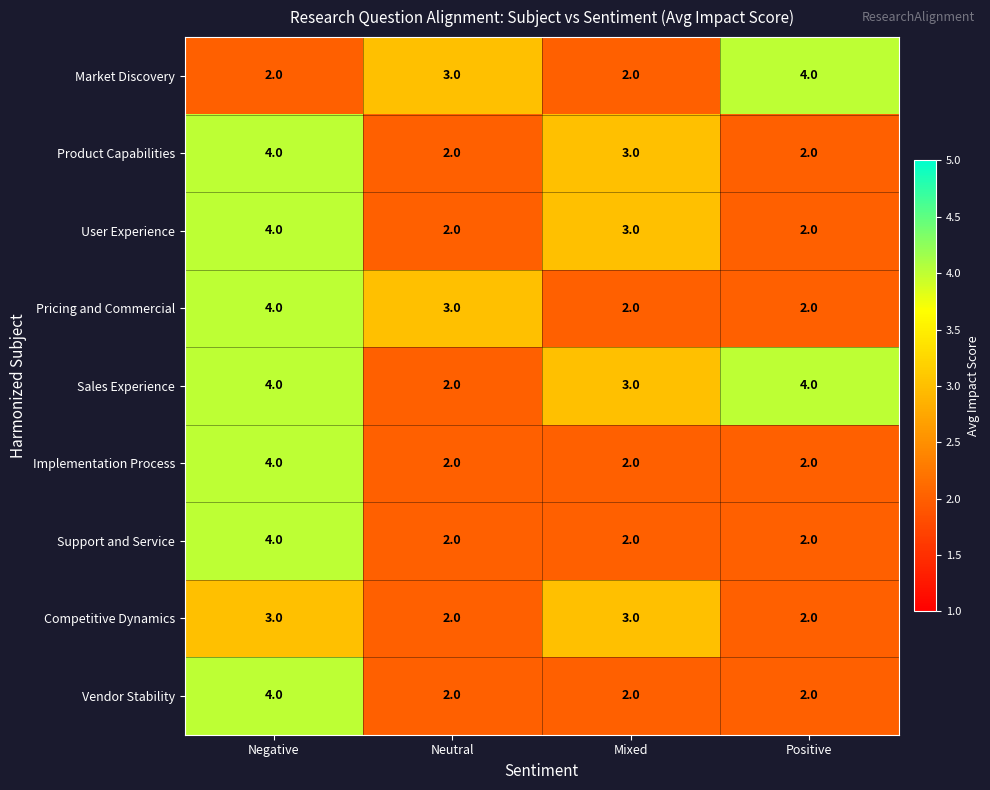

Between Mixed and Positive, which series saw the biggest shift?

Market Discovery